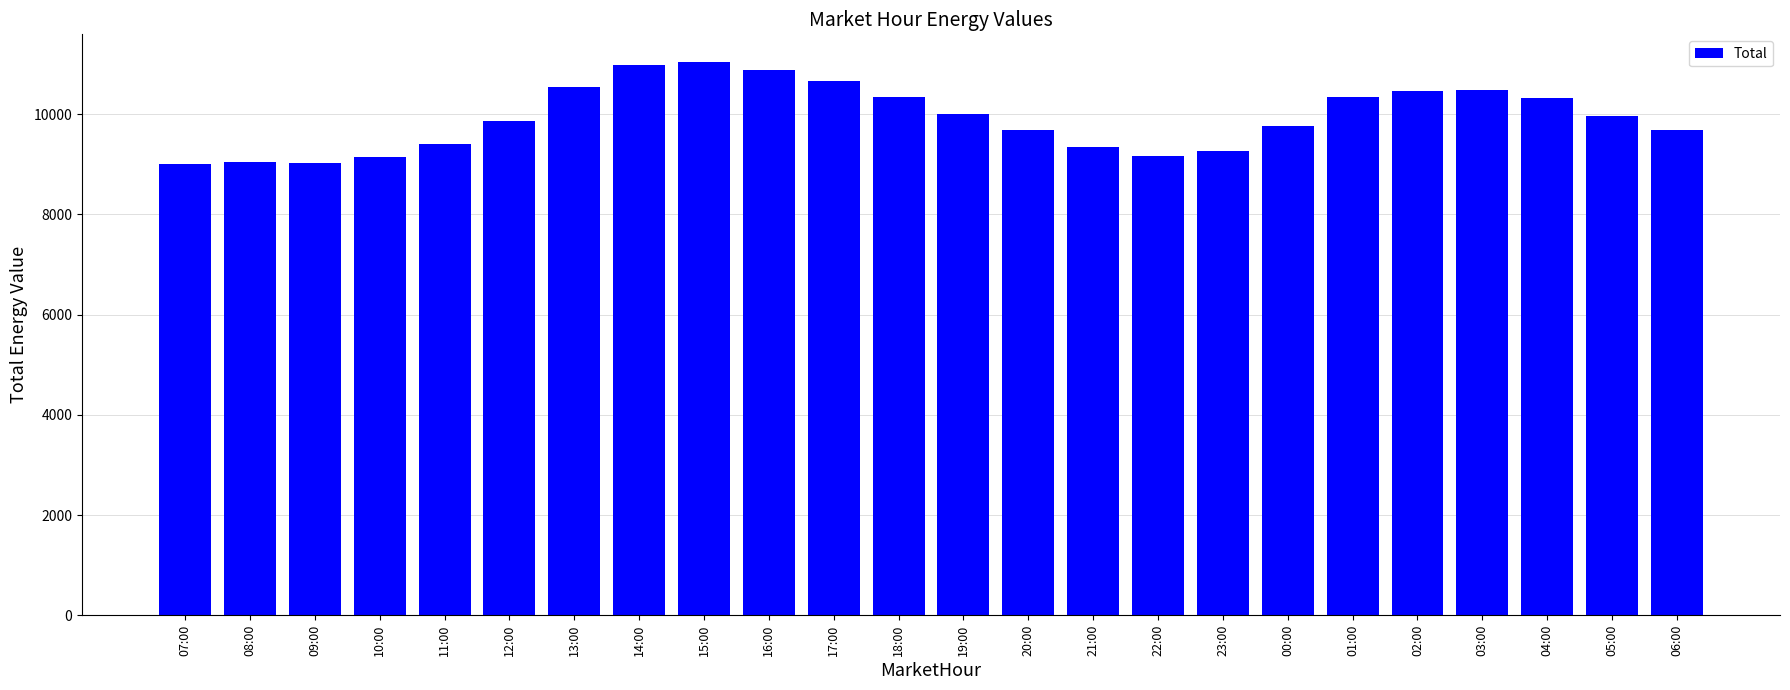

How many bars are there in total?

24